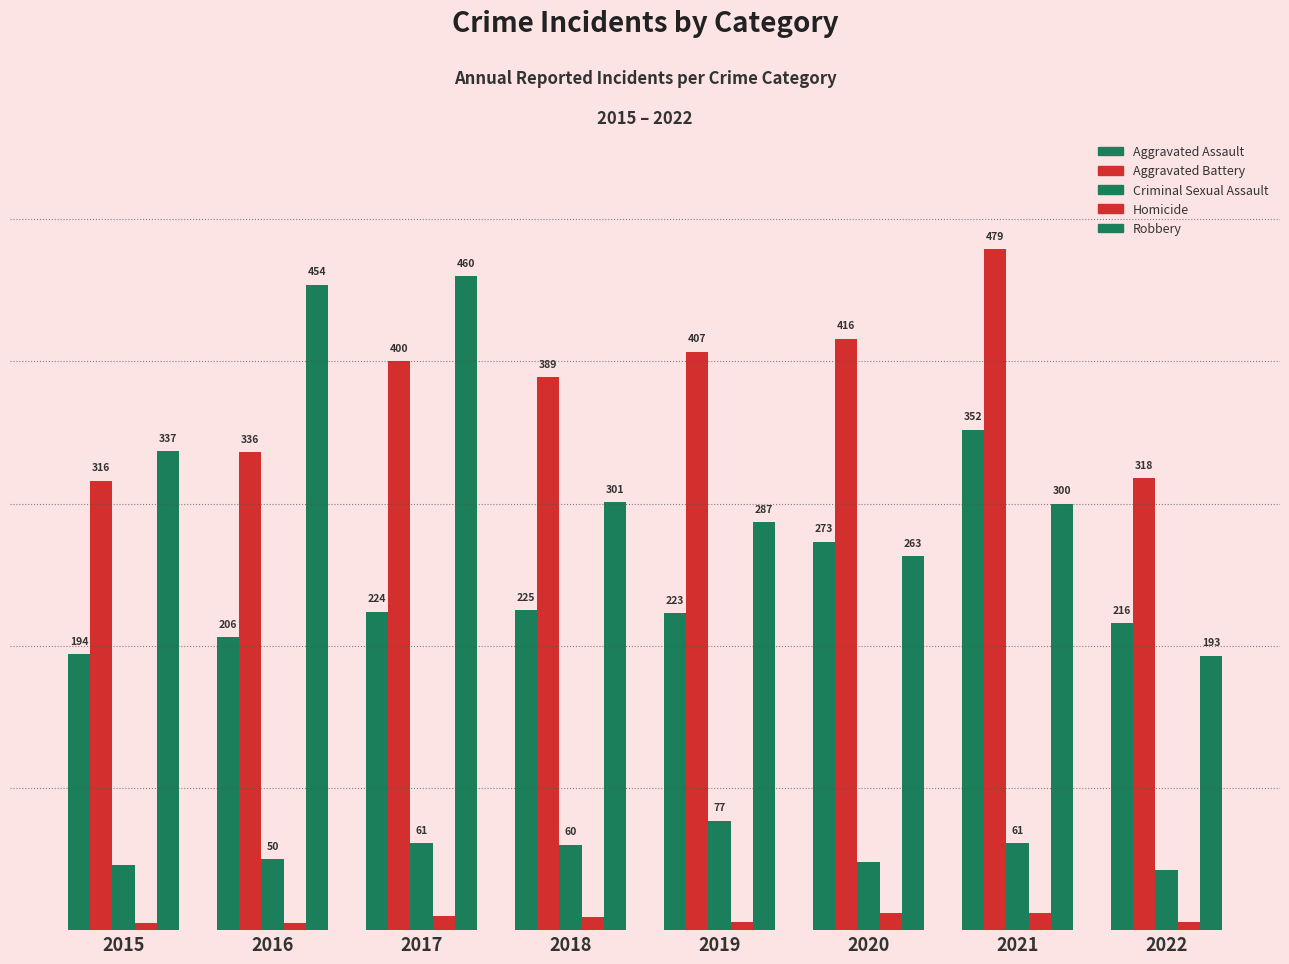

Are the bars grouped side by side (vs. stacked)?

Yes